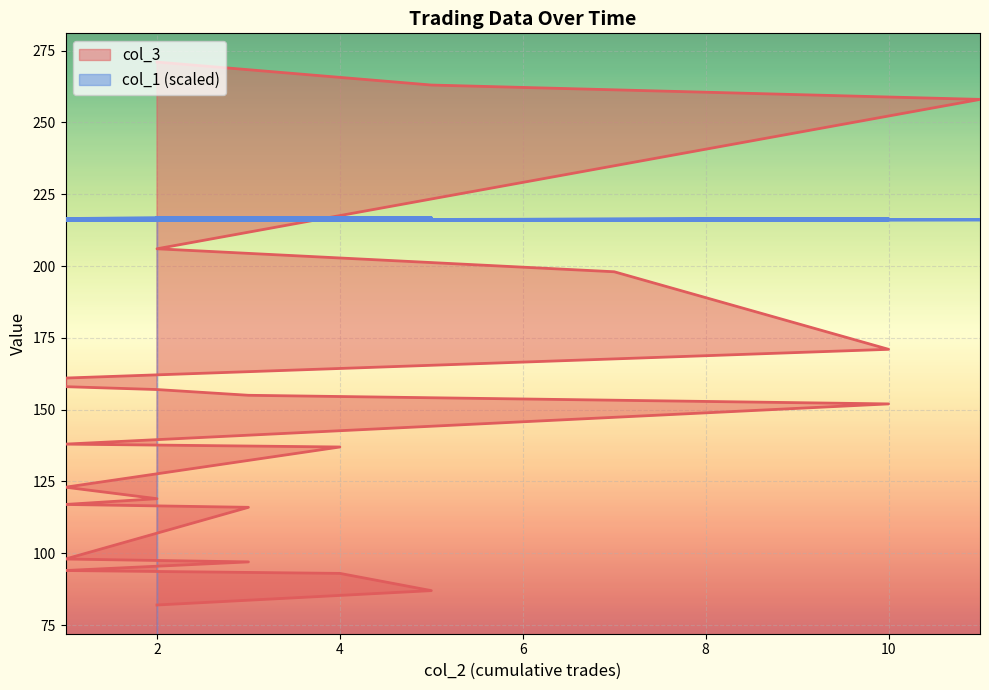

Between which two adjacent categories do col_1 and col_3 first intersect?

2 and 11